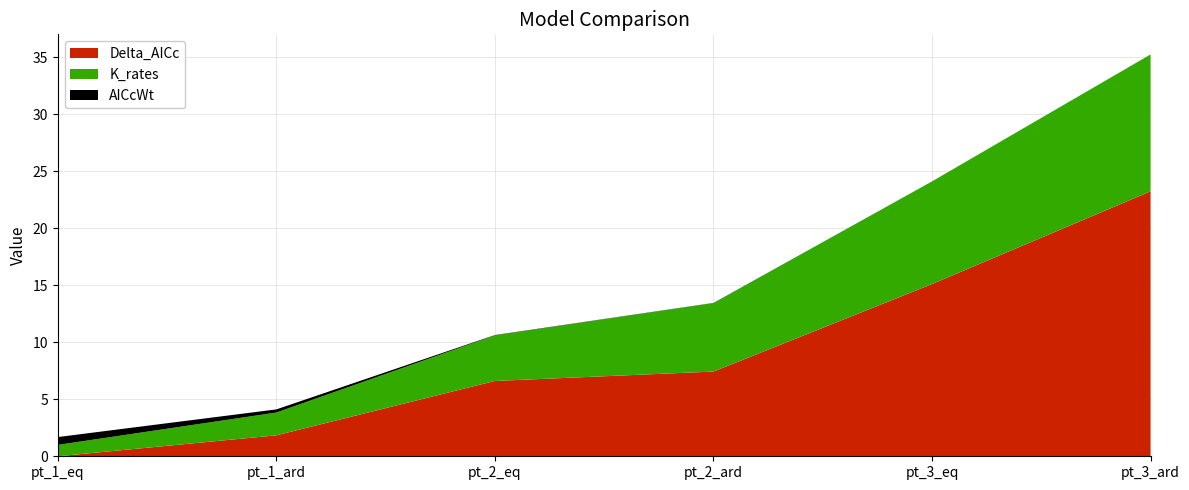

Reading left to right, extract all data points from this chart.

Delta_AICc: pt_1_eq=0.0	pt_1_ard=1.8	pt_2_eq=6.6	pt_2_ard=7.4	pt_3_eq=15.1	pt_3_ard=23.2
AICcWt: pt_1_eq=0.7	pt_1_ard=0.3	pt_2_eq=0.0	pt_2_ard=0.0	pt_3_eq=0.0	pt_3_ard=0.0
K_rates: pt_1_eq=1.0	pt_1_ard=2.0	pt_2_eq=4.0	pt_2_ard=6.0	pt_3_eq=9.0	pt_3_ard=12.0